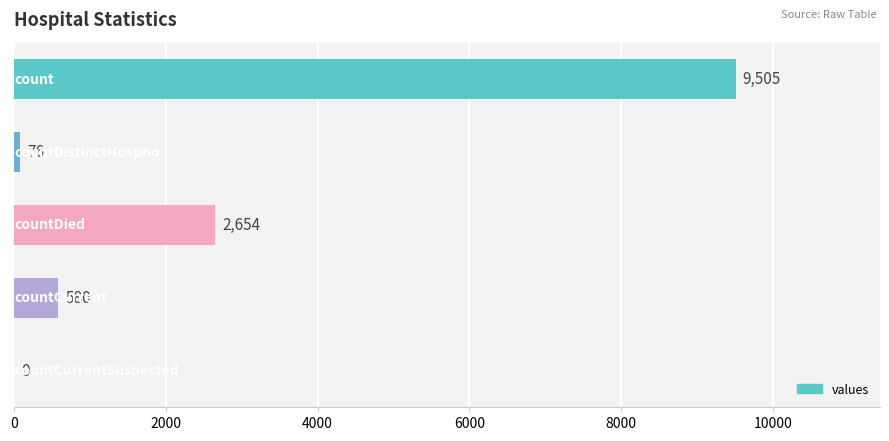

What is the maximum value shown in the chart?

9505